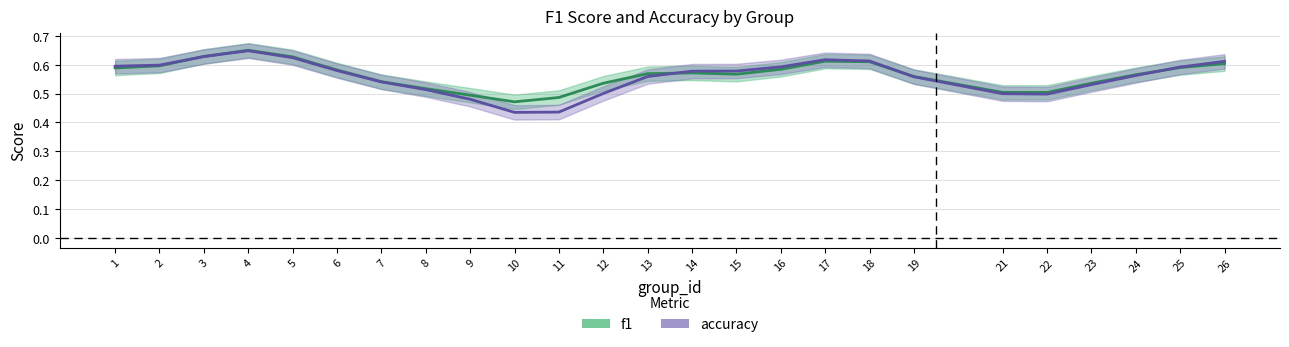

Where do f1 and accuracy first cross each other?

2 and 3